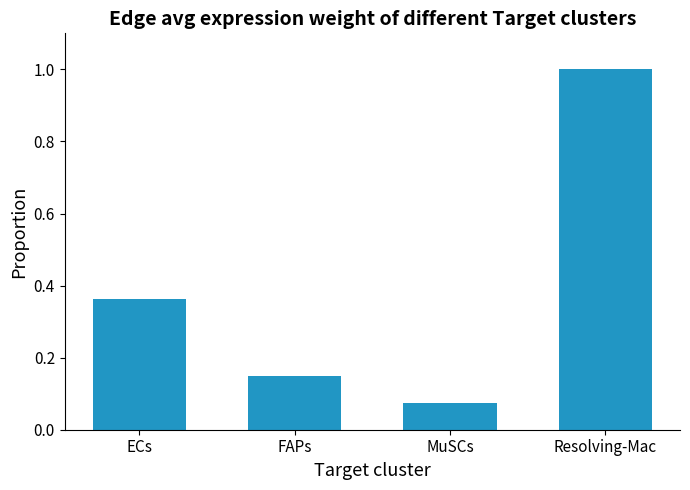

What is the label of the 1st bar from the left?

ECs